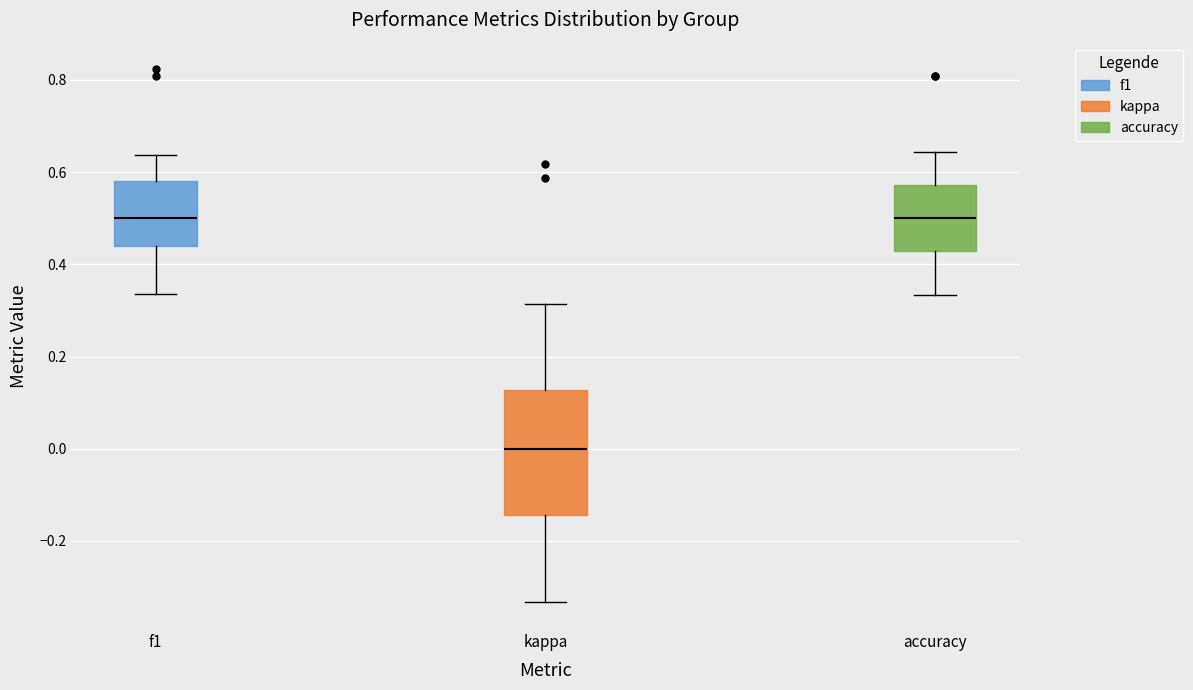

Reading left to right, transcribe this box plot: for each box, give where its median line is, the range the box spans, and where its two whiskers end, as read against the y-axis. The values are not printed on the chart, so give them approximately, as read against the axis.

f1: median 0.50, box 0.44 to 0.58, whiskers 0.34 to 0.64
kappa: median 0.00, box -0.14 to 0.12, whiskers -0.34 to 0.32
accuracy: median 0.50, box 0.42 to 0.58, whiskers 0.34 to 0.64